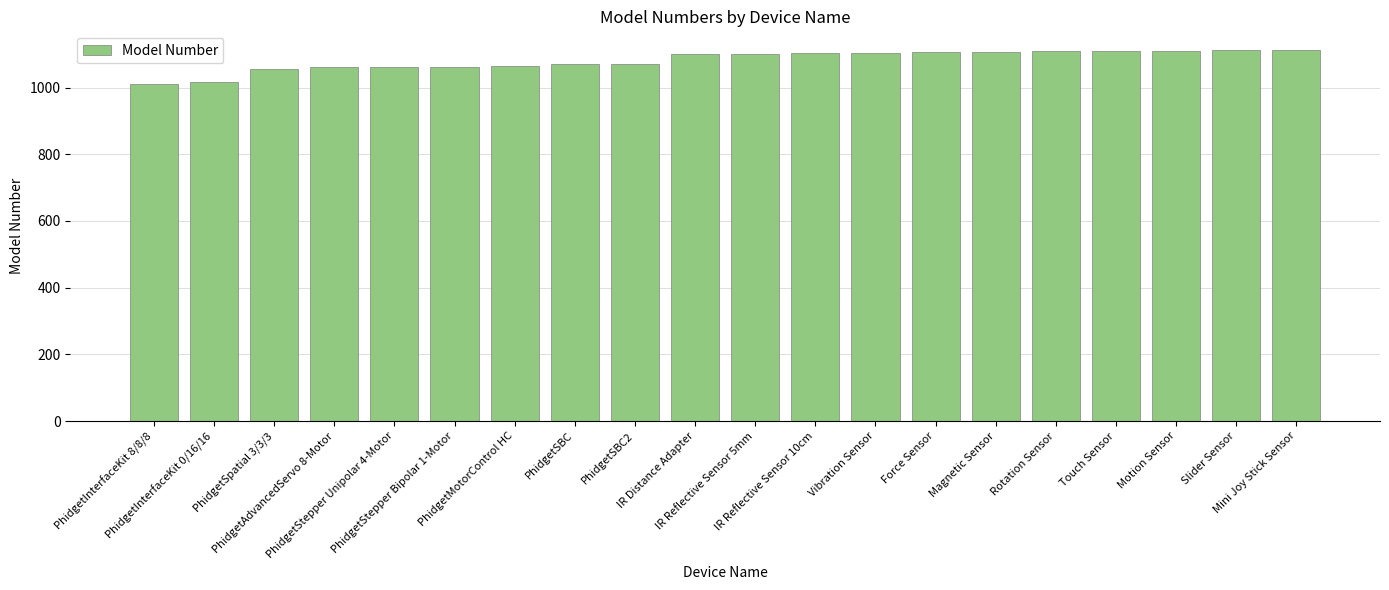

What is the smallest value displayed?

1012